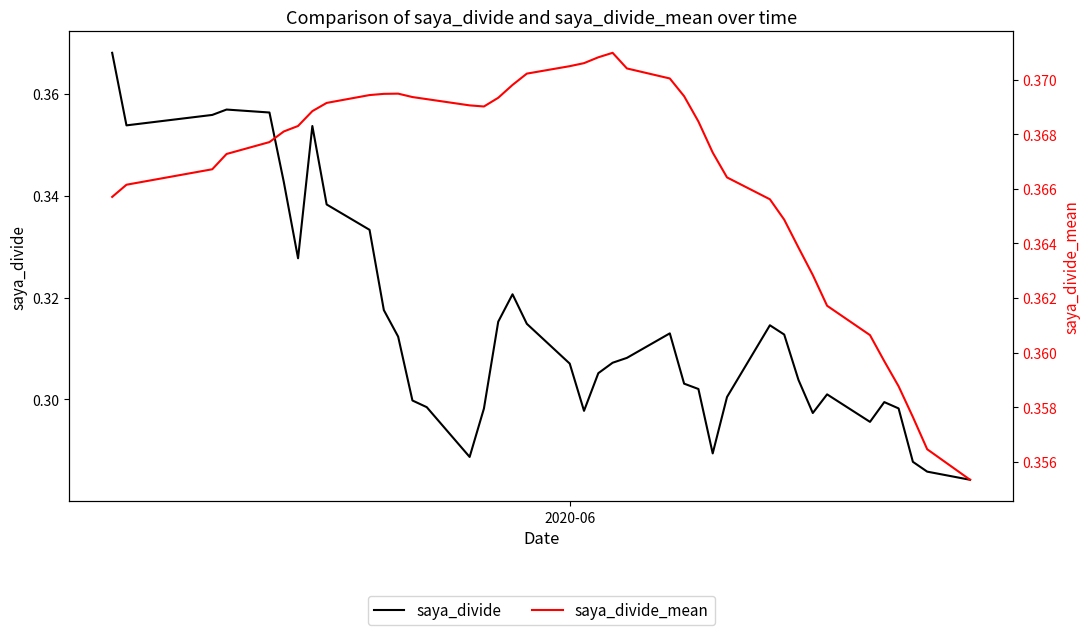

How many series are shown in this chart?

2